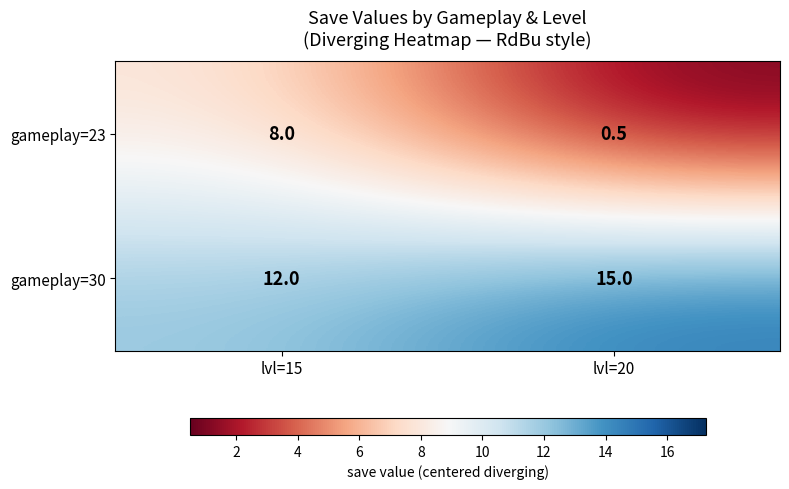

Between lvl=15 and lvl=20, which series saw the biggest shift?

row_0